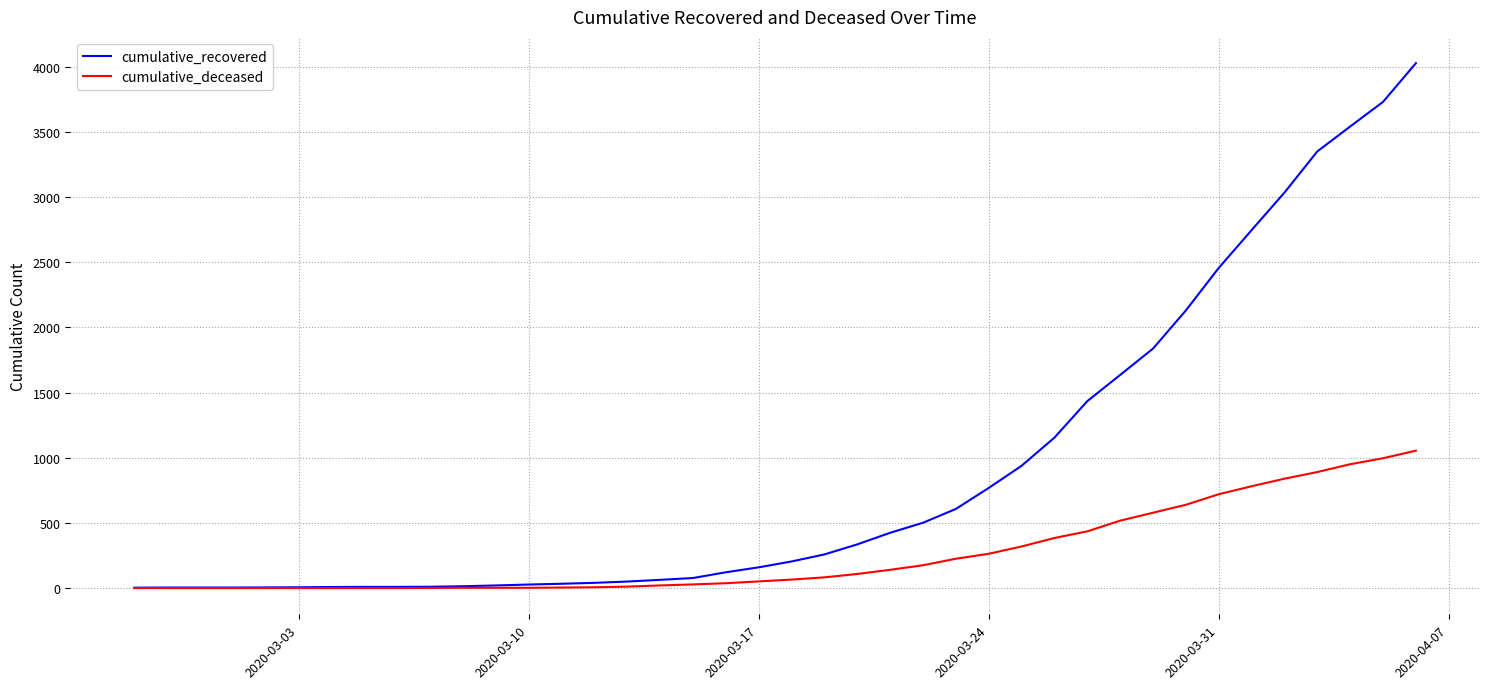

What is the maximum value for cumulative_recovered?

4027